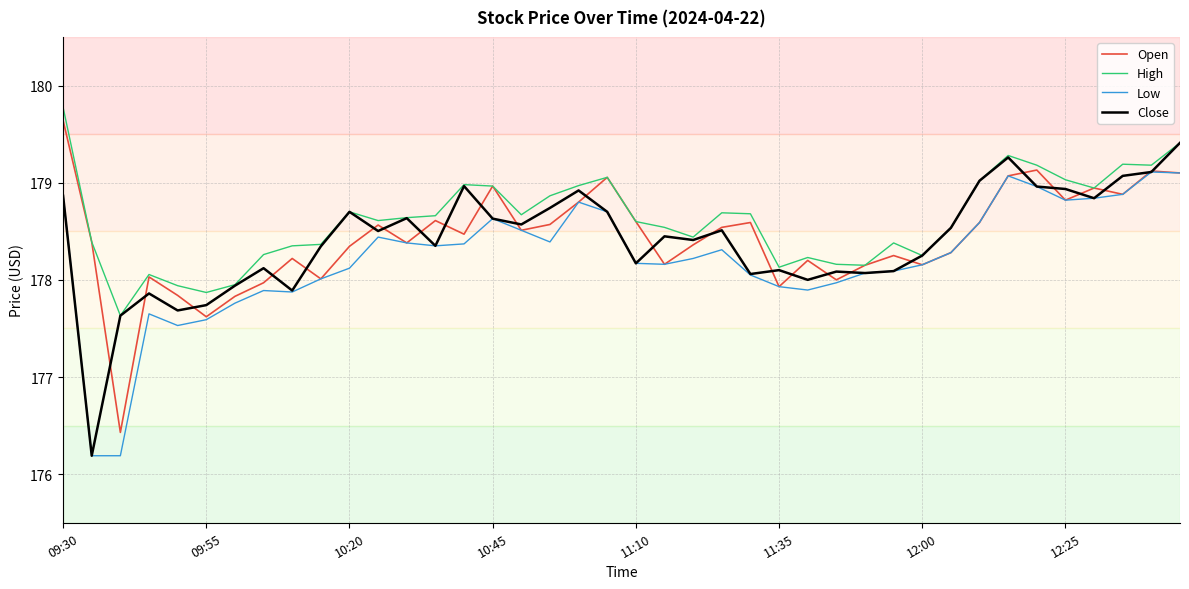

What is the minimum value shown in the chart?

176.2